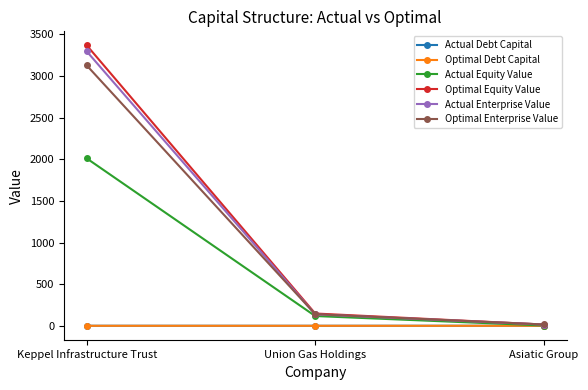

At which label does Optimal Enterprise Value reach its peak?

Keppel Infrastructure Trust